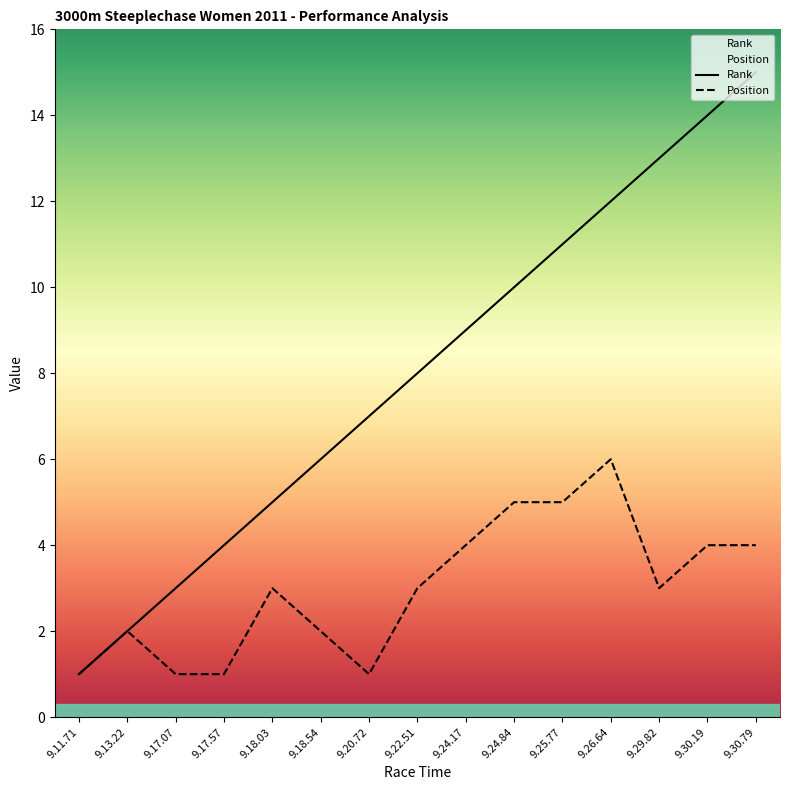

The value of Rank at 9.20.72 is 7. True or false?

True